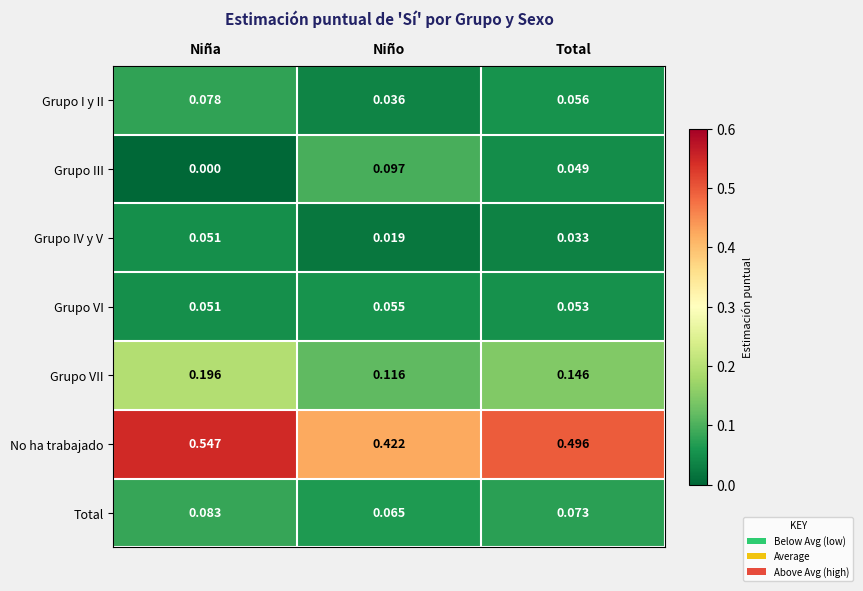

At which category is the sum across all series the highest?

Niña